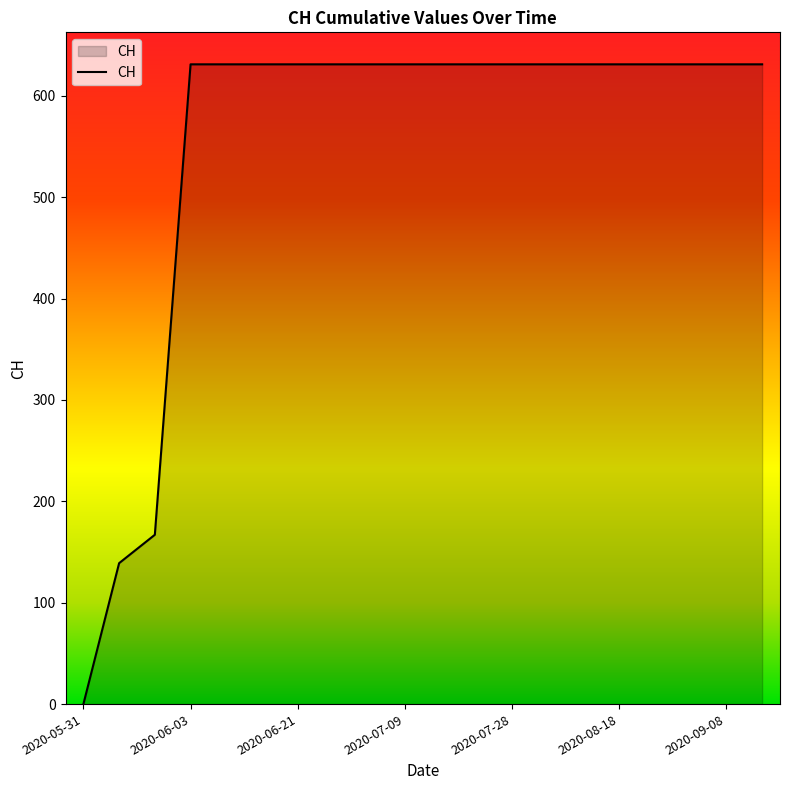

What is the maximum value shown in the chart?

631